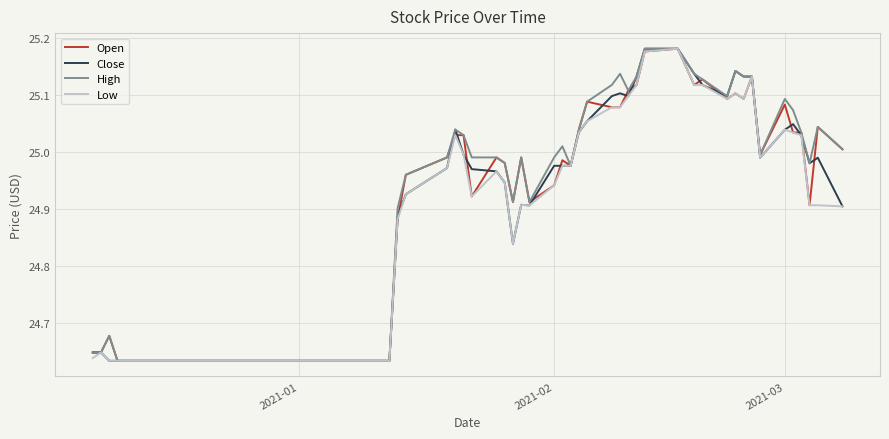

True or false: Low and Open cross at least once.

True